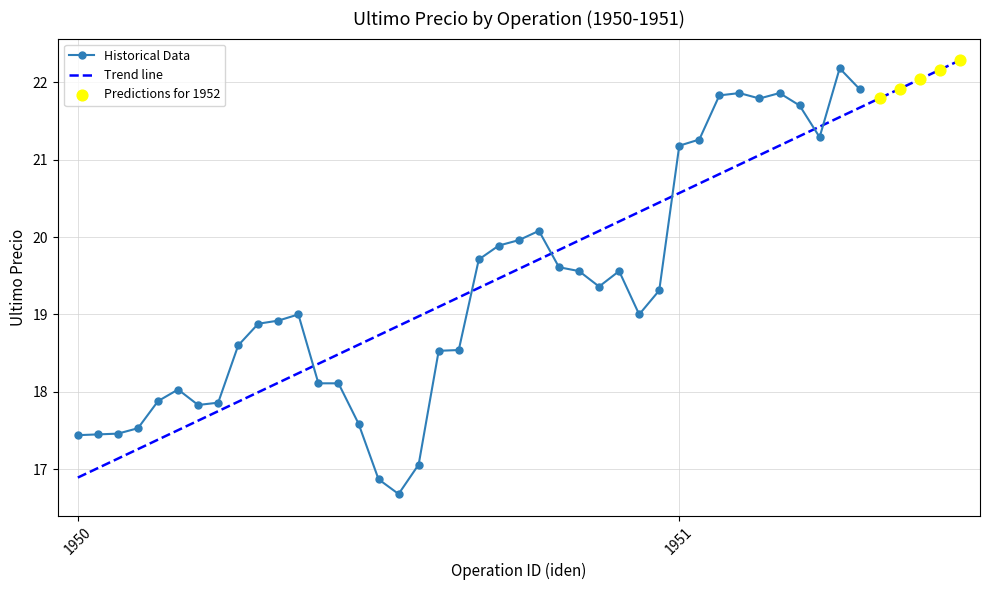

Between 198 and 136, which is larger?

198